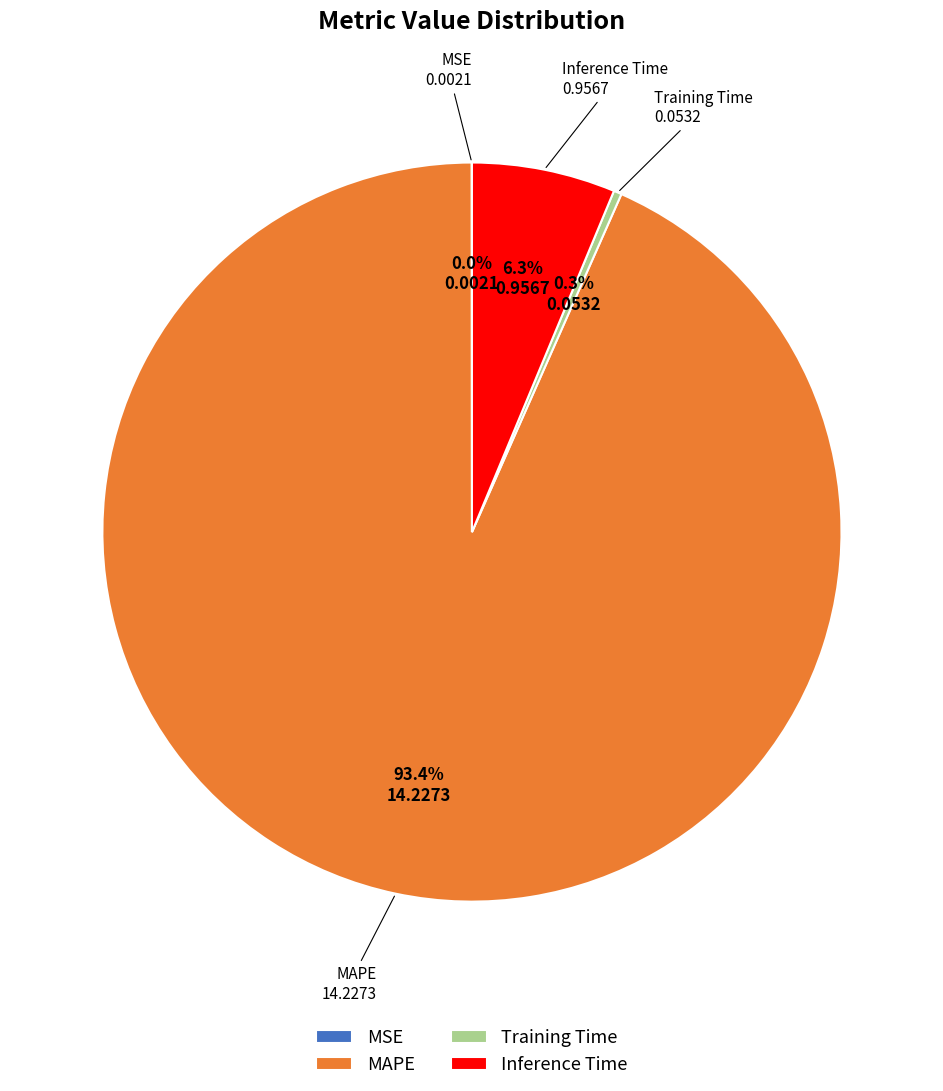

Which slice is the largest?

MAPE